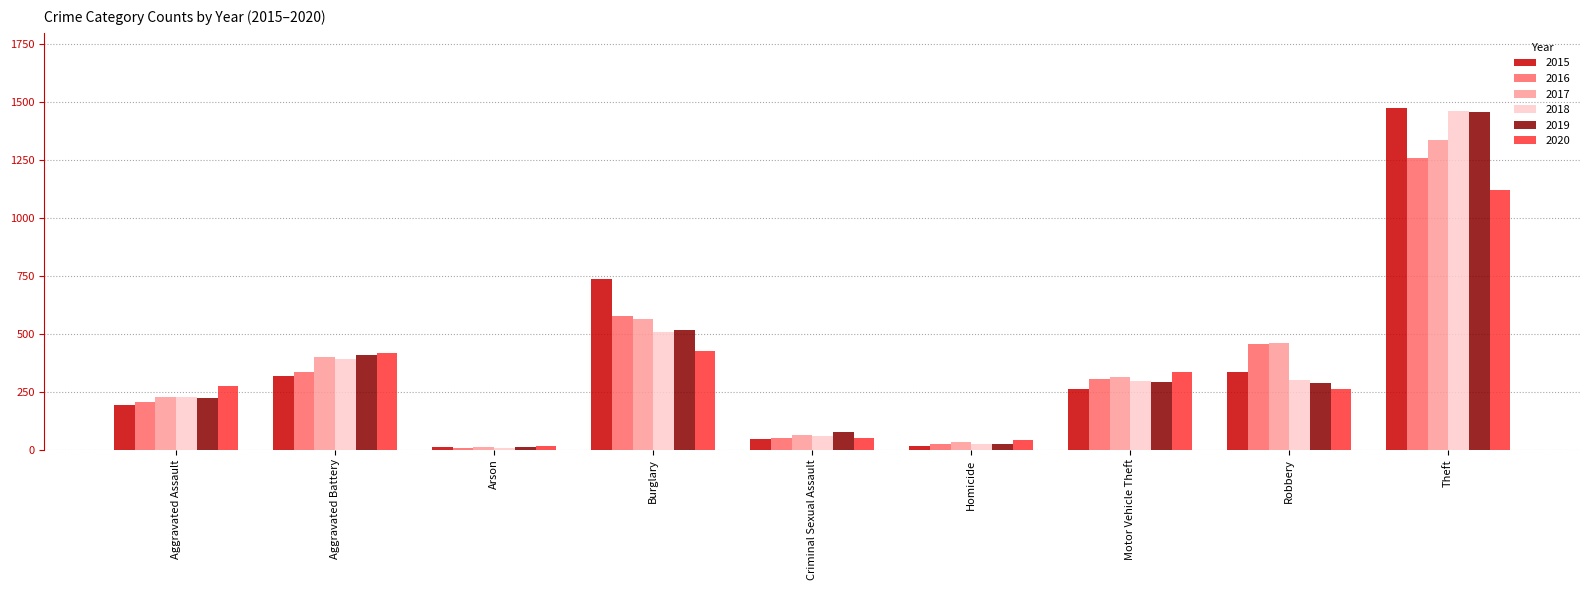

What is the sum of all 2016 values?

3218